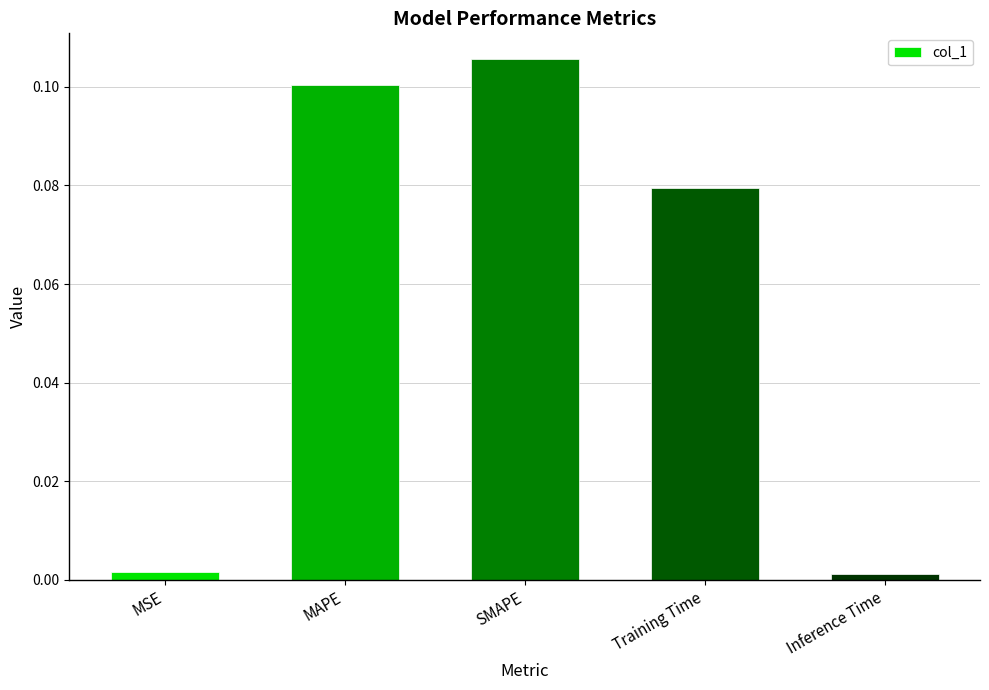

What is the label of the 3rd bar from the right?

SMAPE